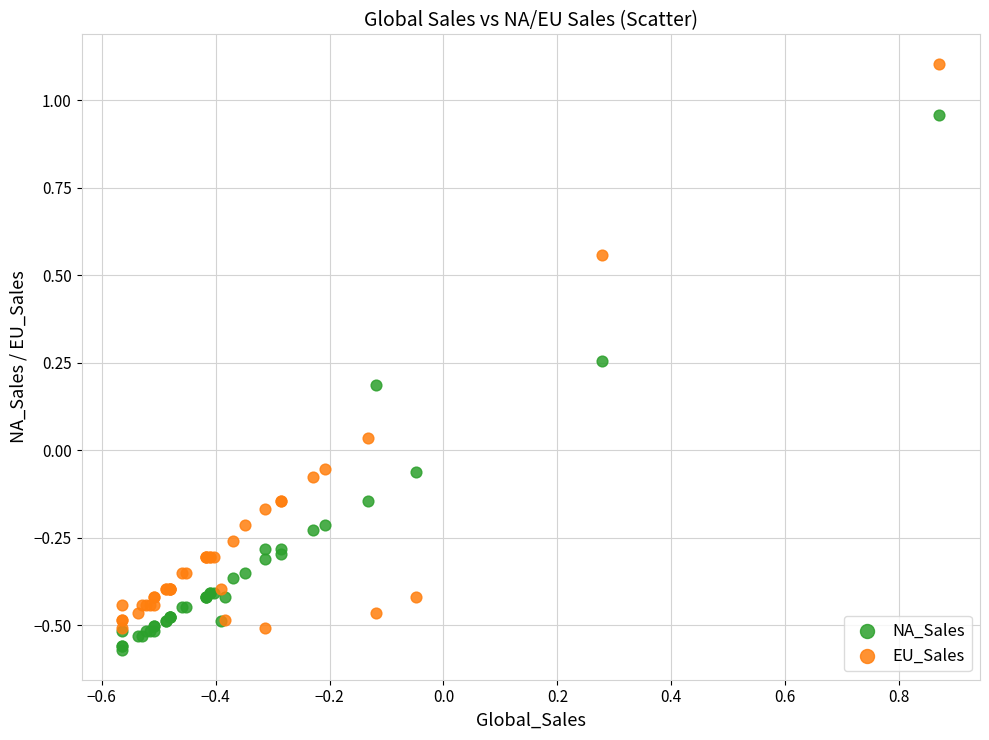

What is the X range (max minus min) for the scatter plot?

1.4